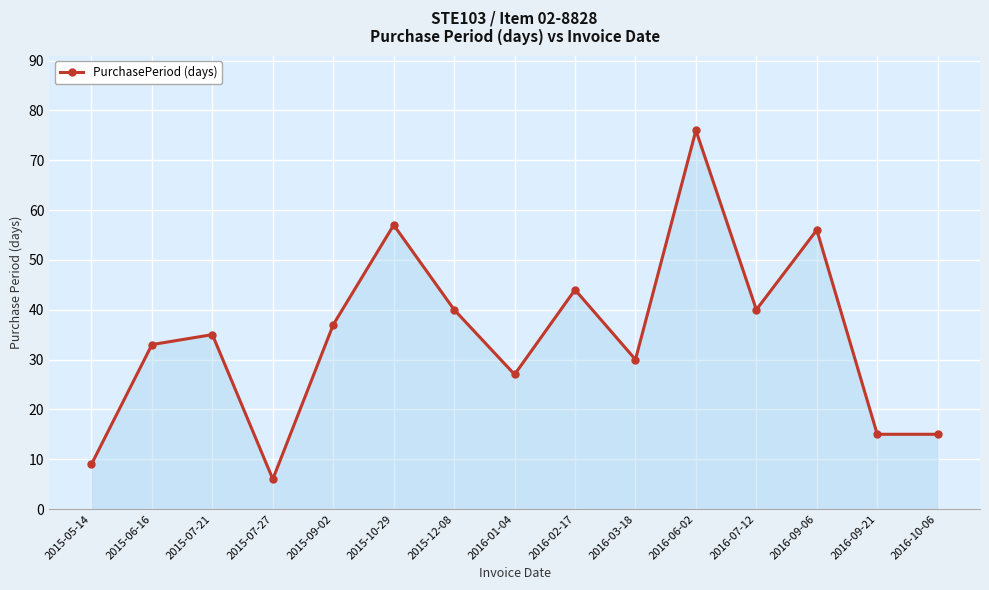

True or false: there are more than 0 points higher than both neighbors.

True